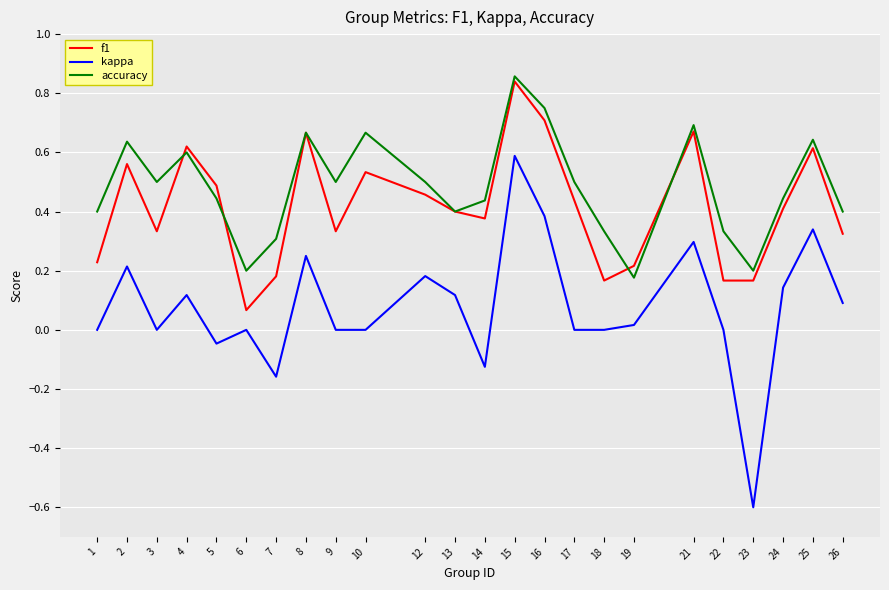

True or false: kappa has a value of 0.0 at 26.

False